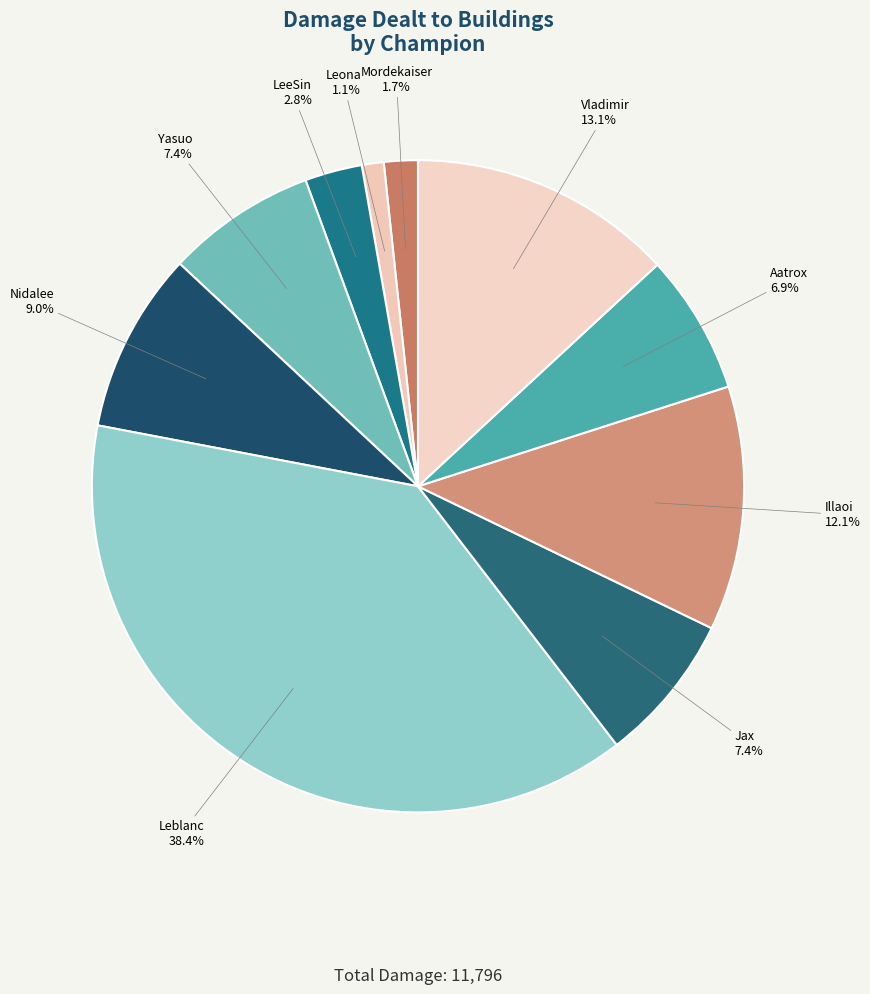

What is the smallest slice in the pie chart?

Leona